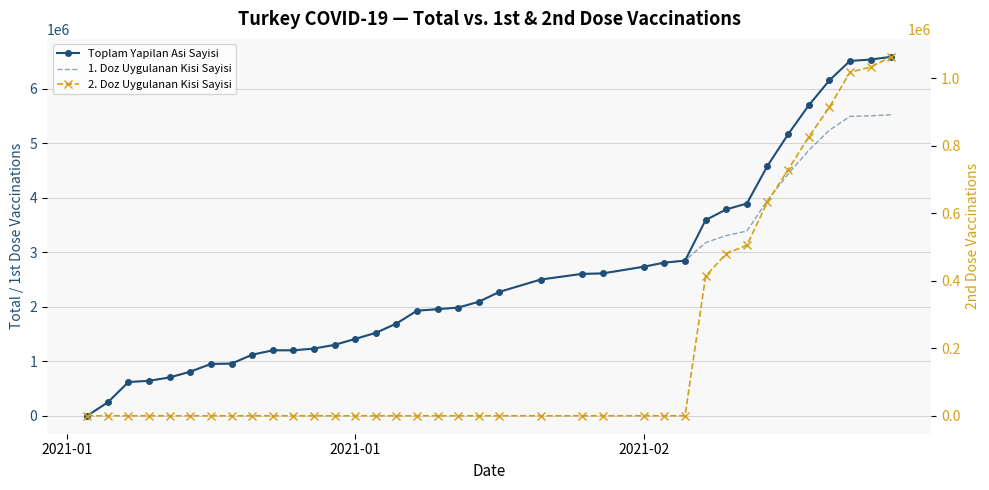

What is the greatest value displayed?

6587799